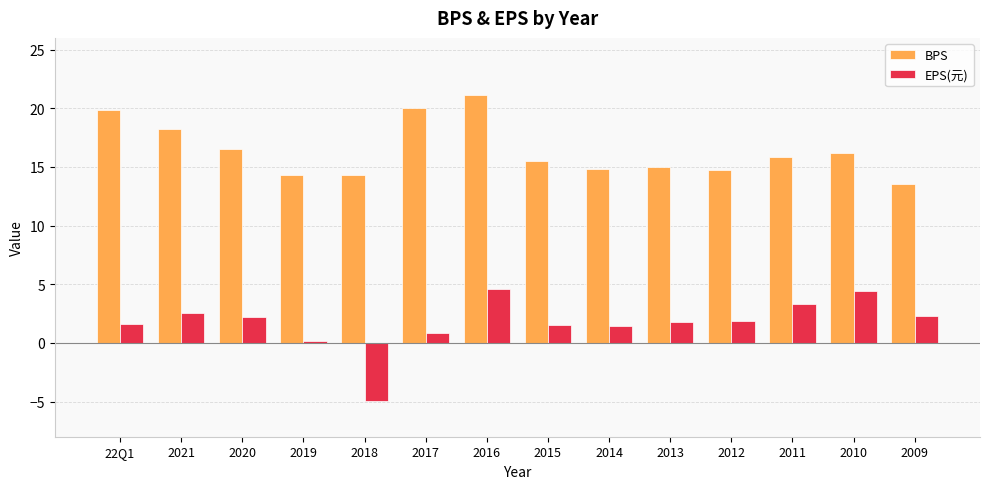

At which label does EPS(元) first exceed 1?

22Q1